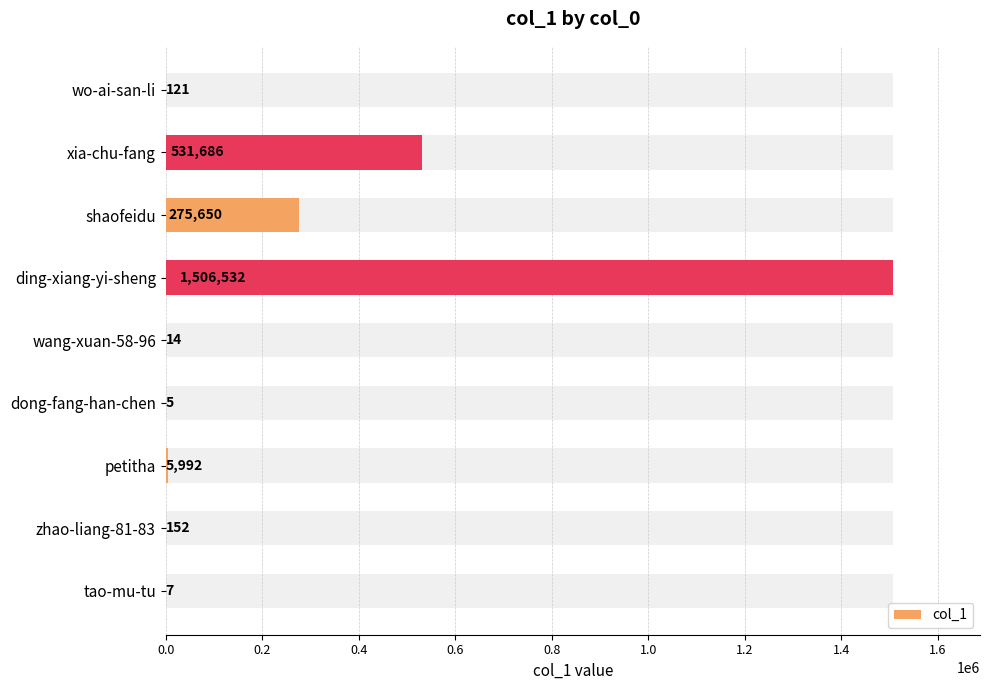

What position from the right is dong-fang-han-chen?

4